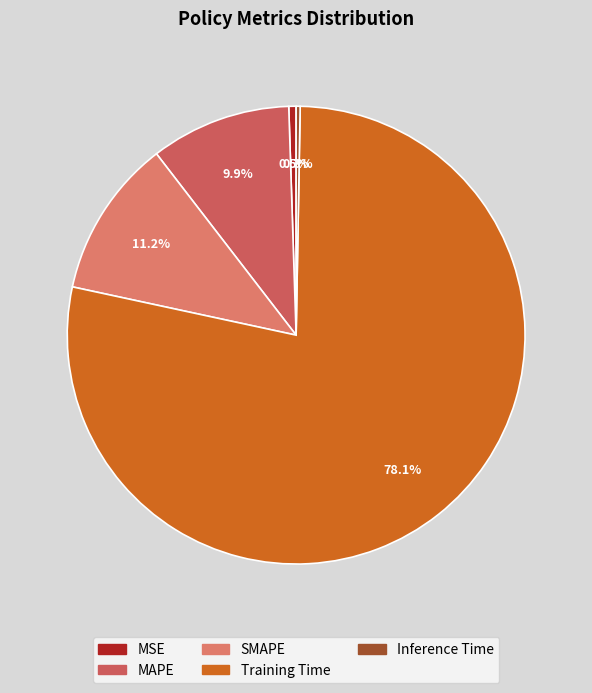

The SMAPE slice represents 6% of the pie. True or false?

False